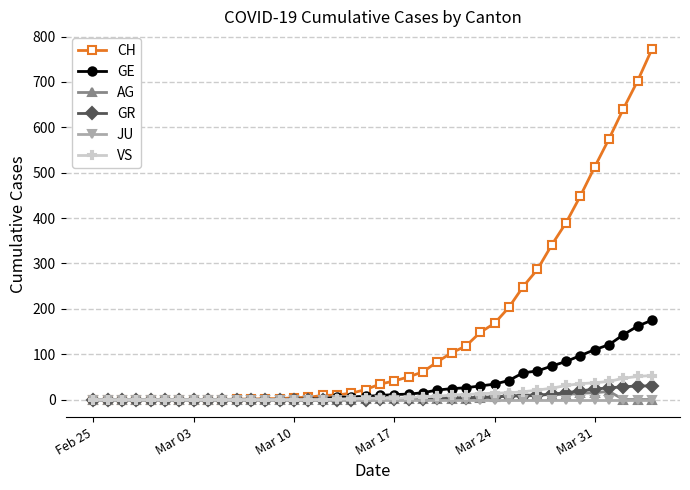

How many data points in CH are less than 34?

20